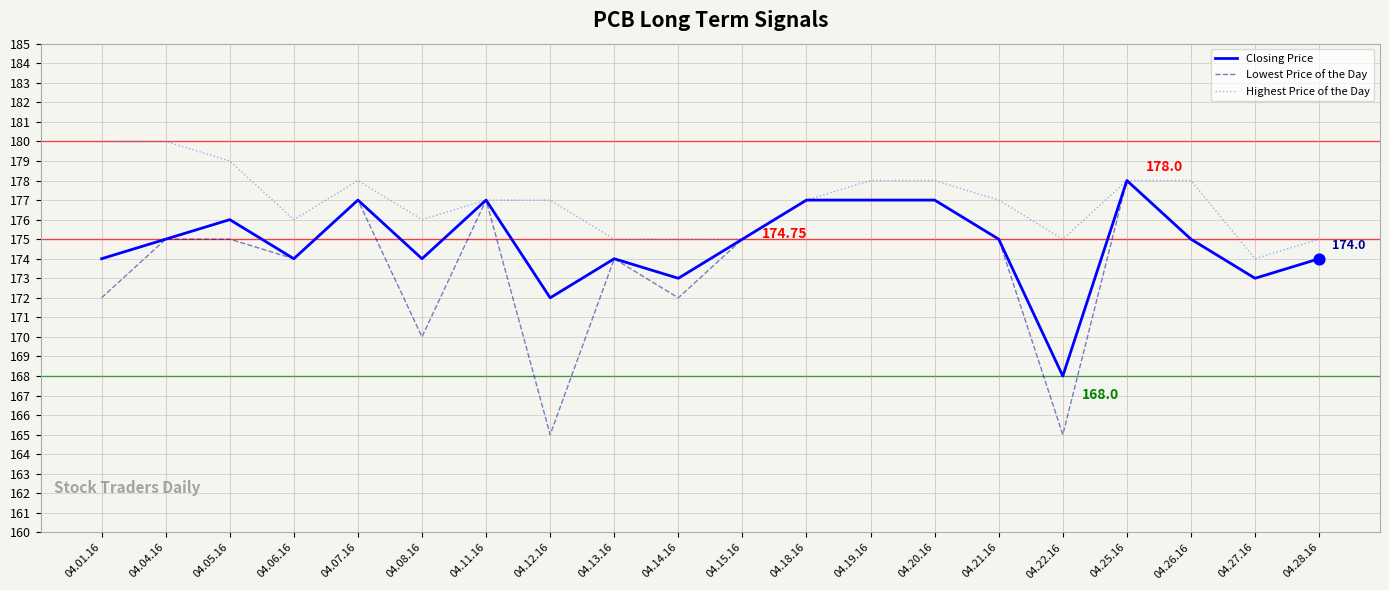

At which category is the sum across all series the highest?

04.25.16